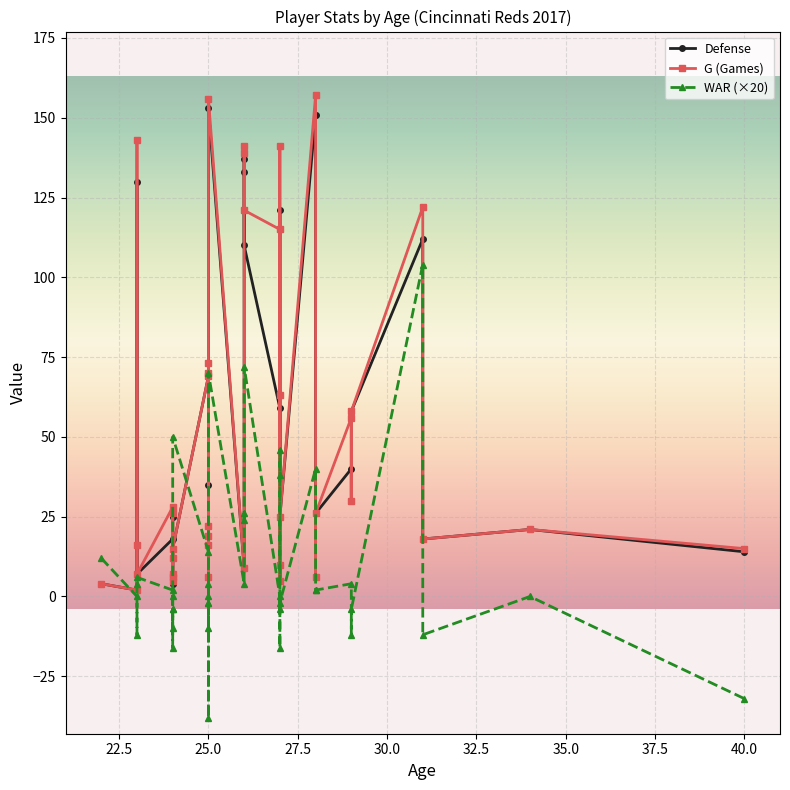

What is the greatest value displayed?

157.0